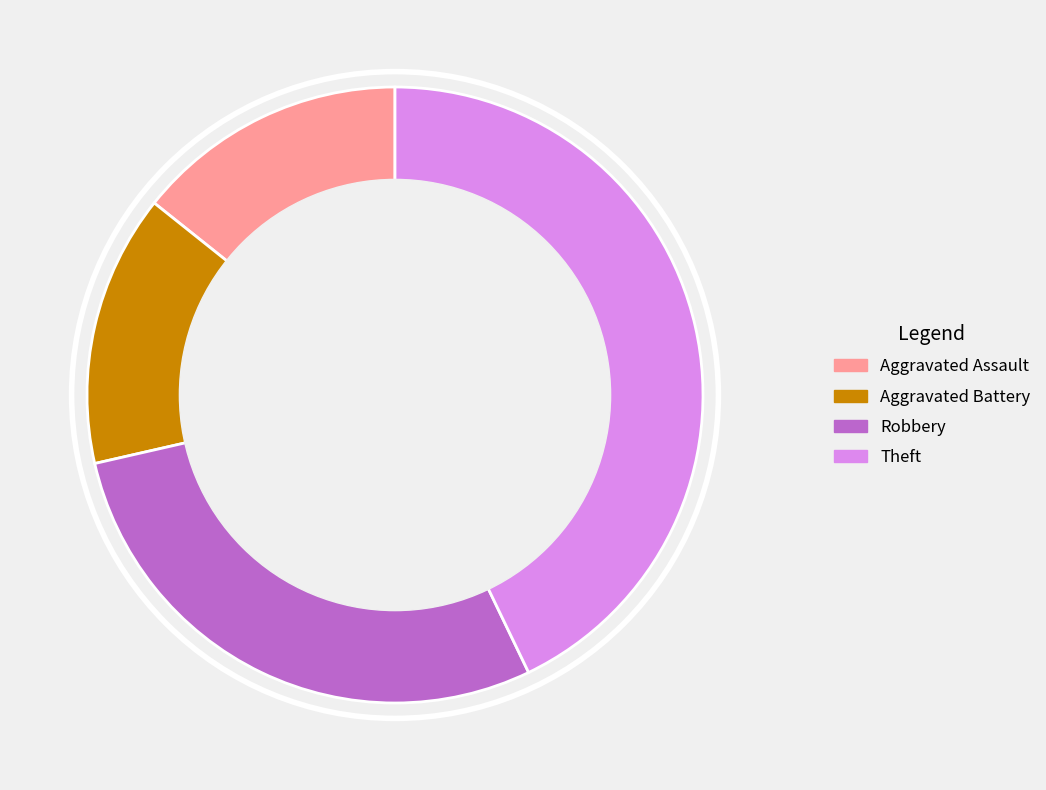

Do Theft and Aggravated Battery together represent more than half of the pie?

Yes